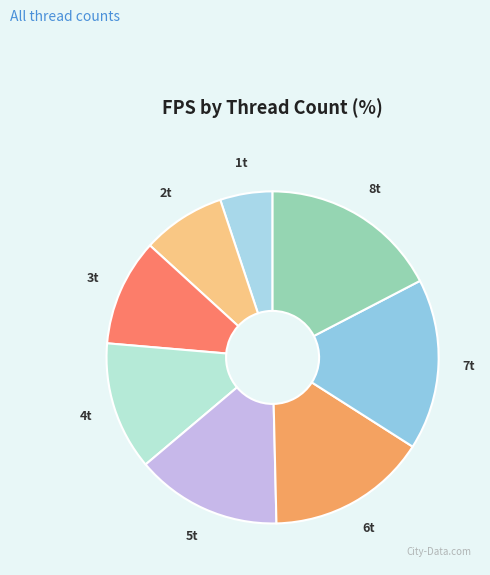

To the nearest percent, what is the average slice percentage?

12%